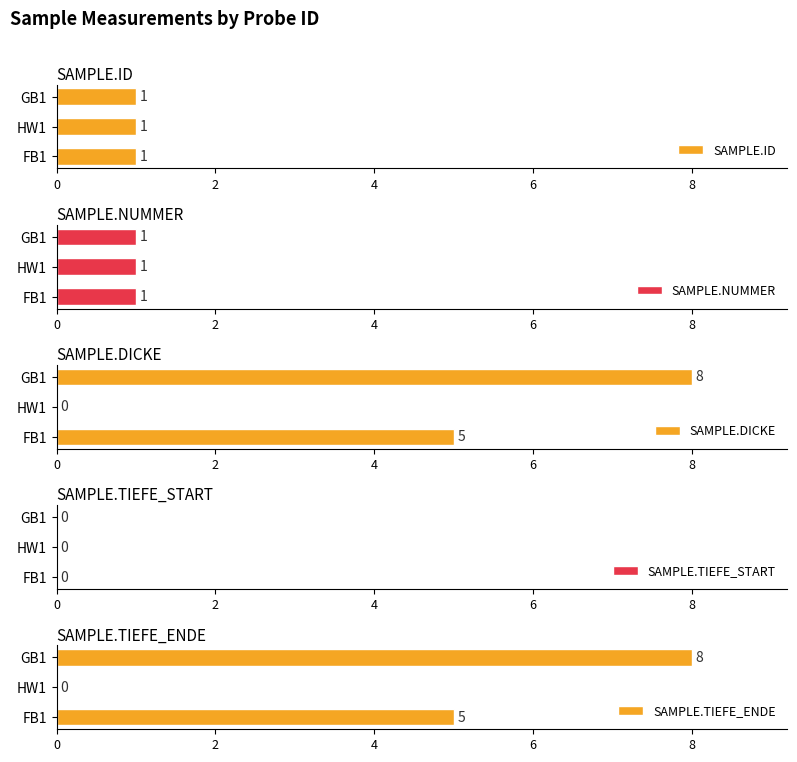

Count the number of categories in the chart.

3